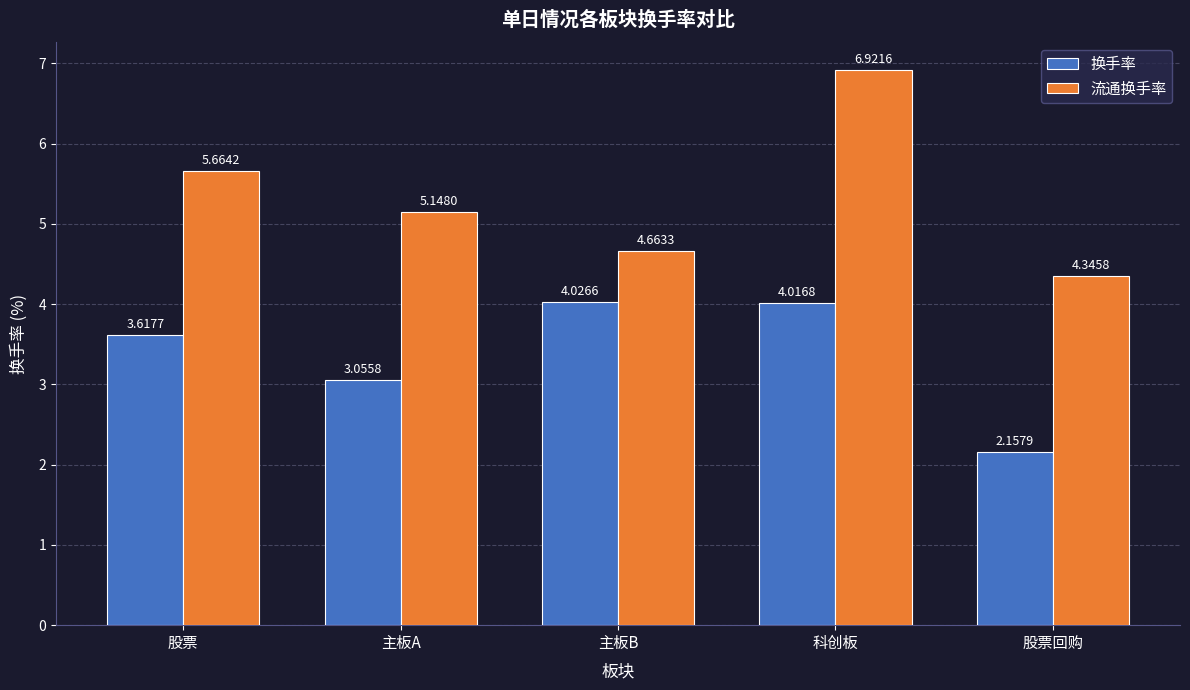

True or false: 流通换手率 has a value of 10.0 at 股票.

False